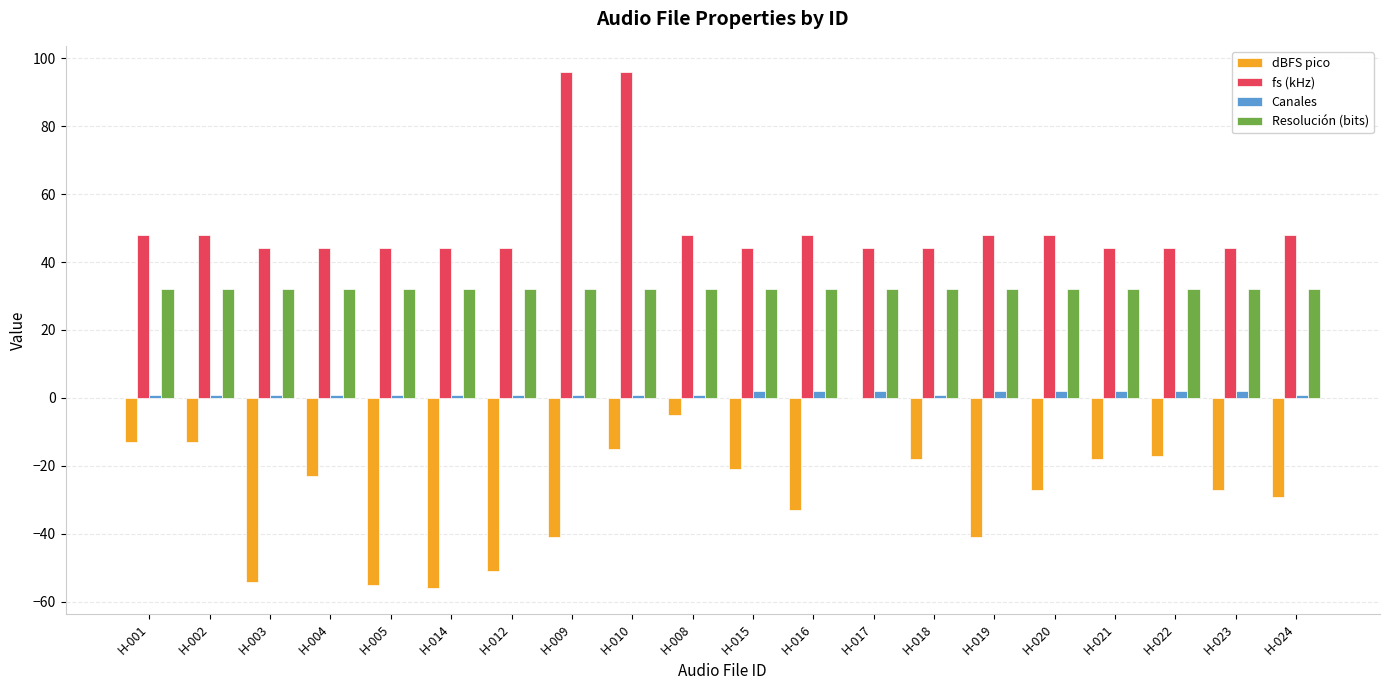

What is the total value across all series at H-008?

76.0